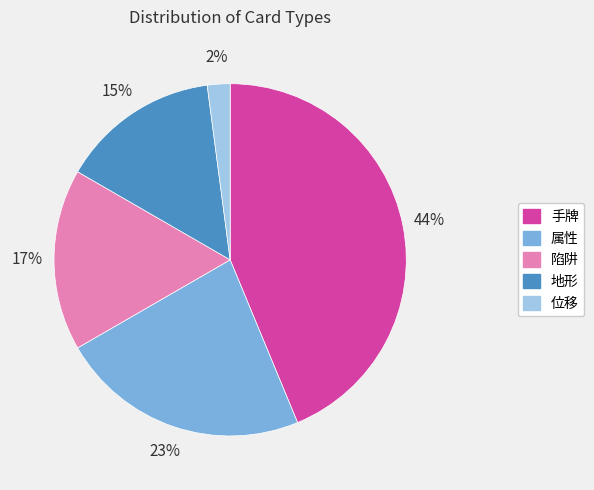

Is 陷阱 the majority of the pie?

No